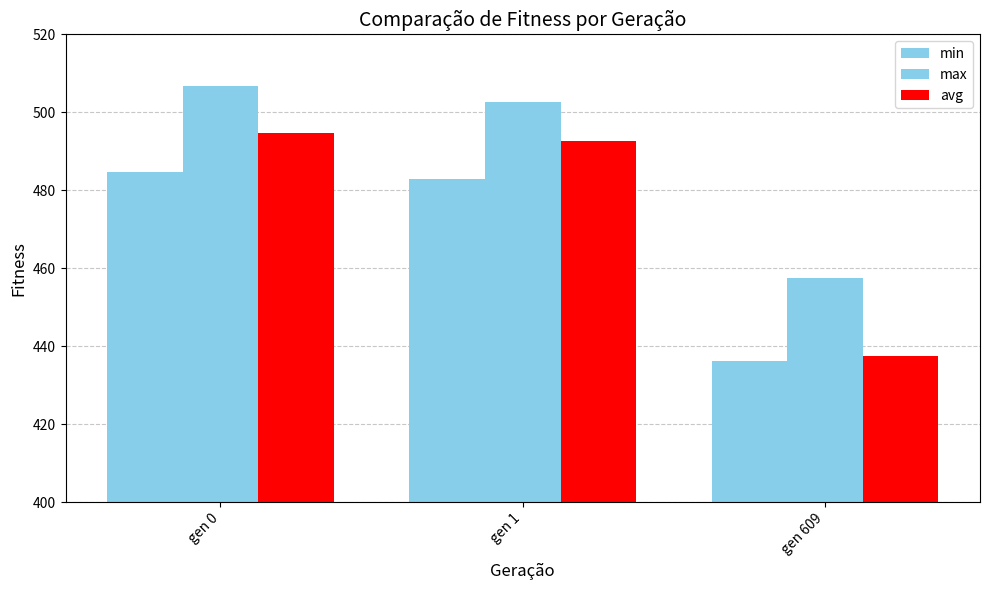

Between gen 1 and gen 609, which is larger?

gen 1